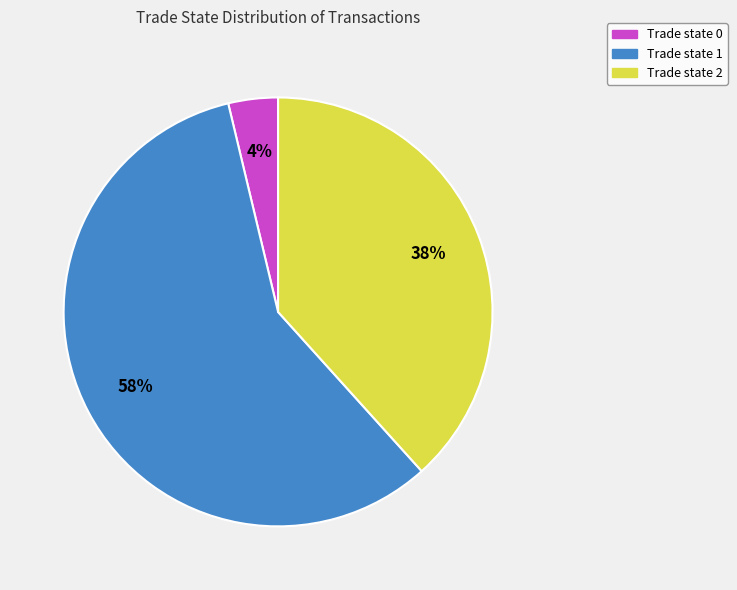

Is it true that Trade state 1 is 44% of the pie?

False